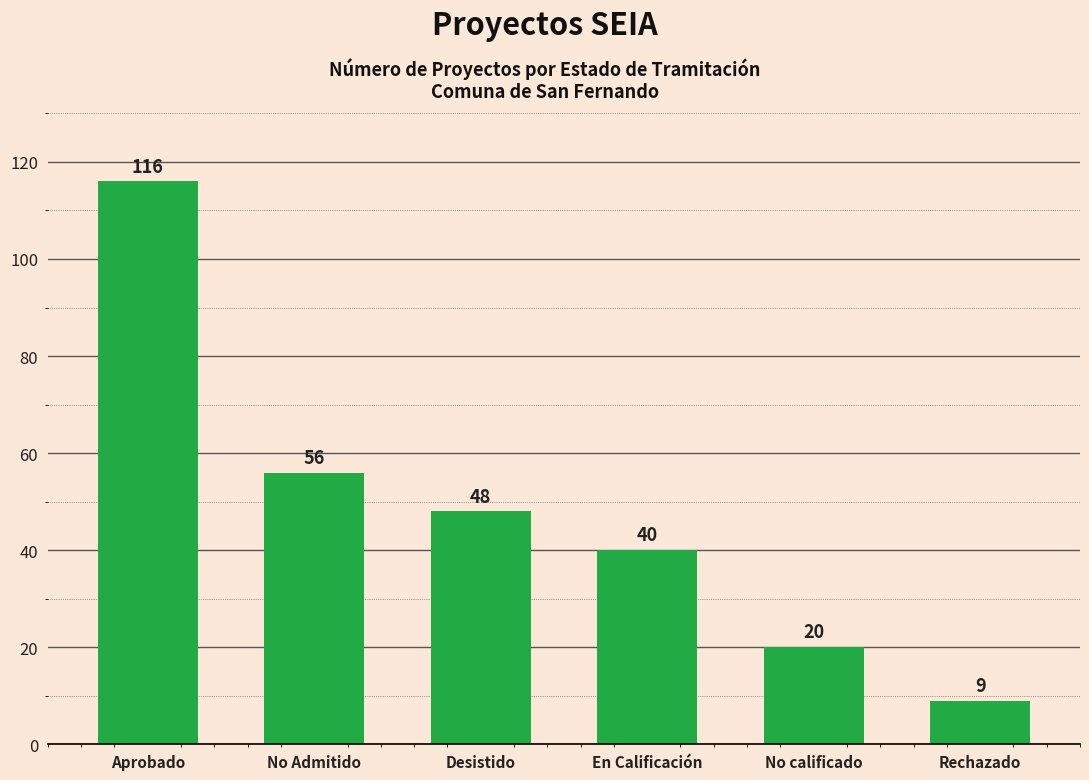

Reading left to right, list all the values displayed in this chart.

116	56	48	40	20	9